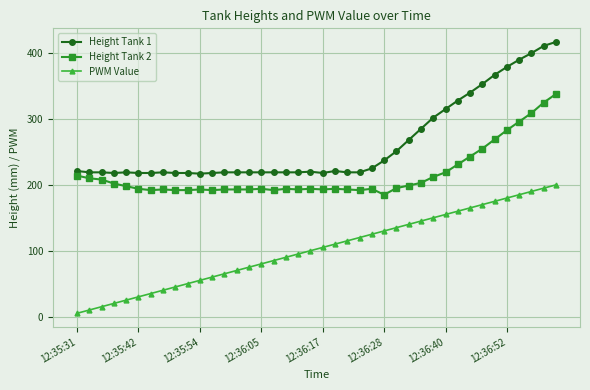

True or false: Height Tank 1 and PWM Value cross at least once.

False